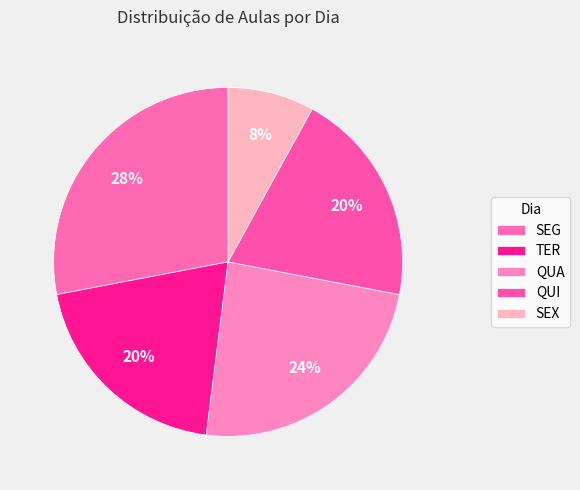

Is QUI the majority of the pie?

No